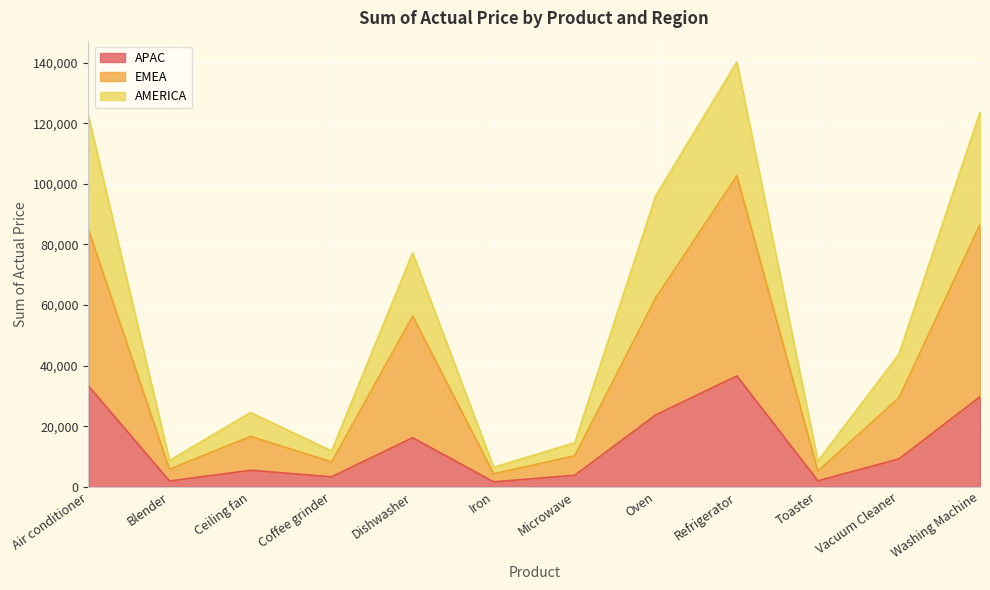

True or false: EMEA has a value of 1590 at Blender.

False